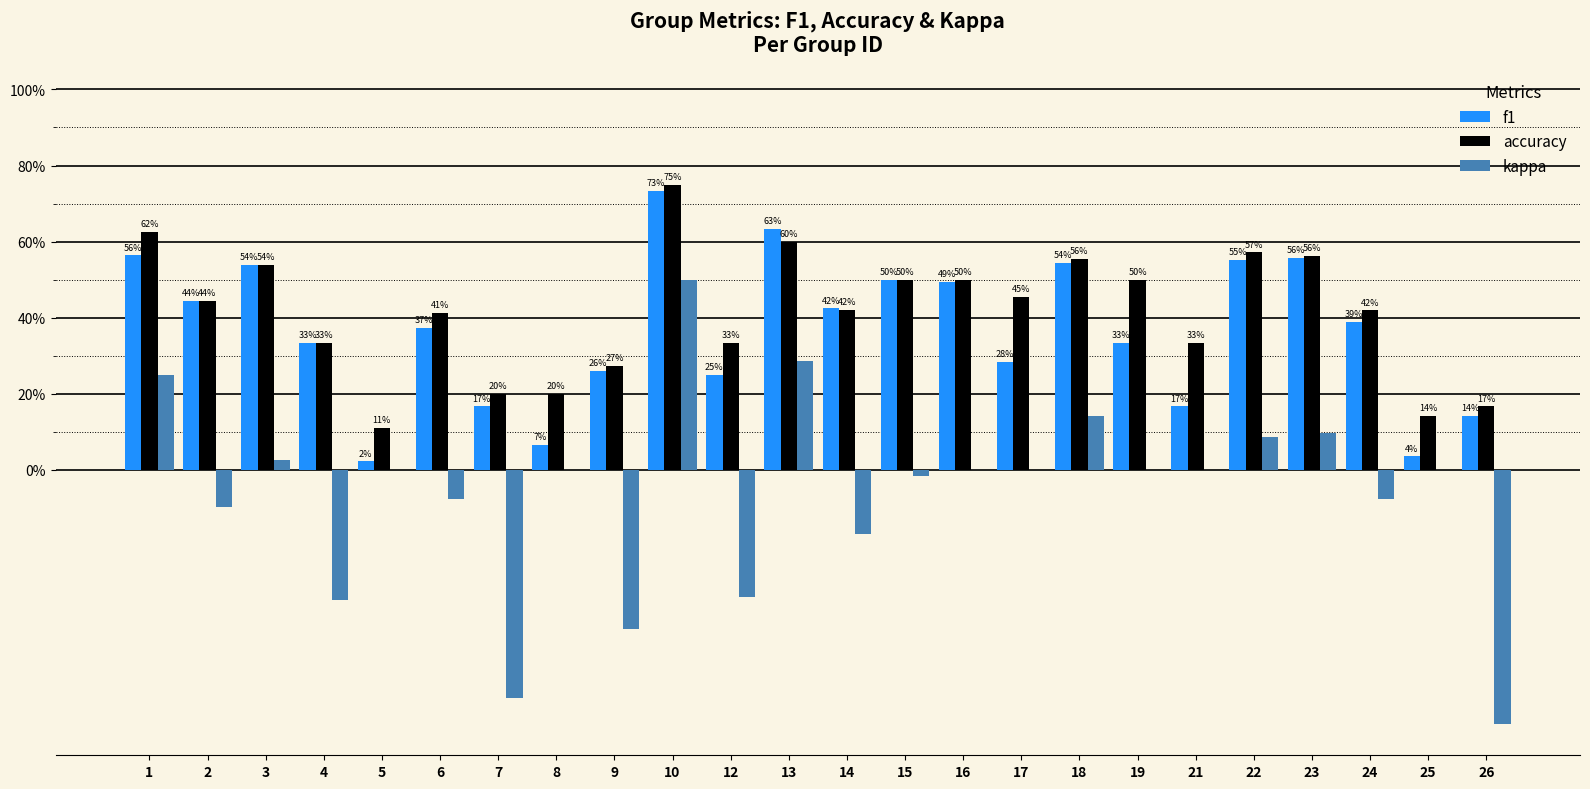

What is the difference between the f1 values at 1 and 21?

0.4